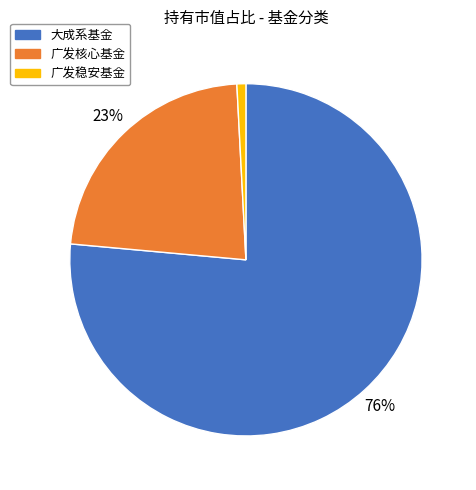

To the nearest percent, what is the average slice percentage?

33%